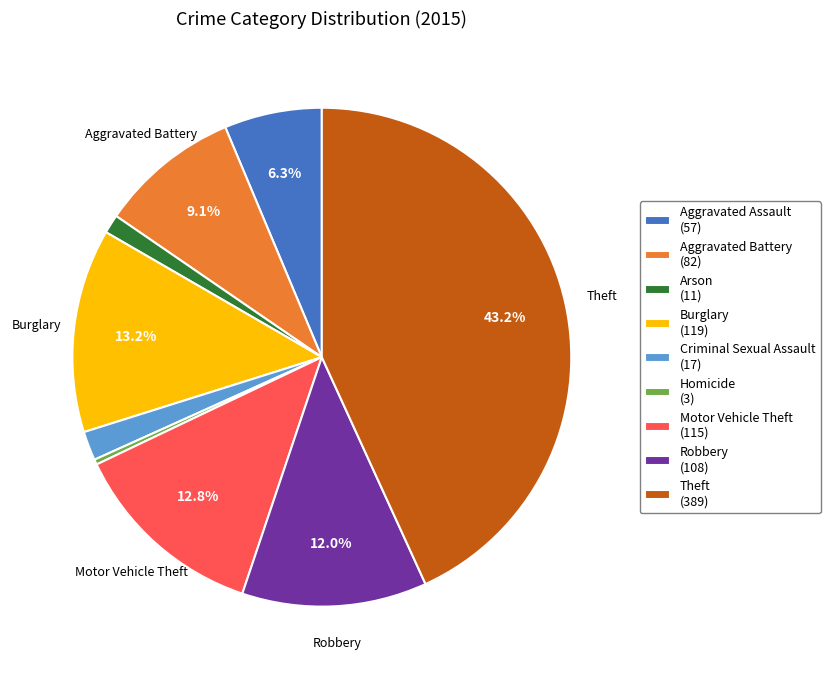

Approximately how many times larger is the value at Robbery (108) compared to Burglary (119)?

0.9